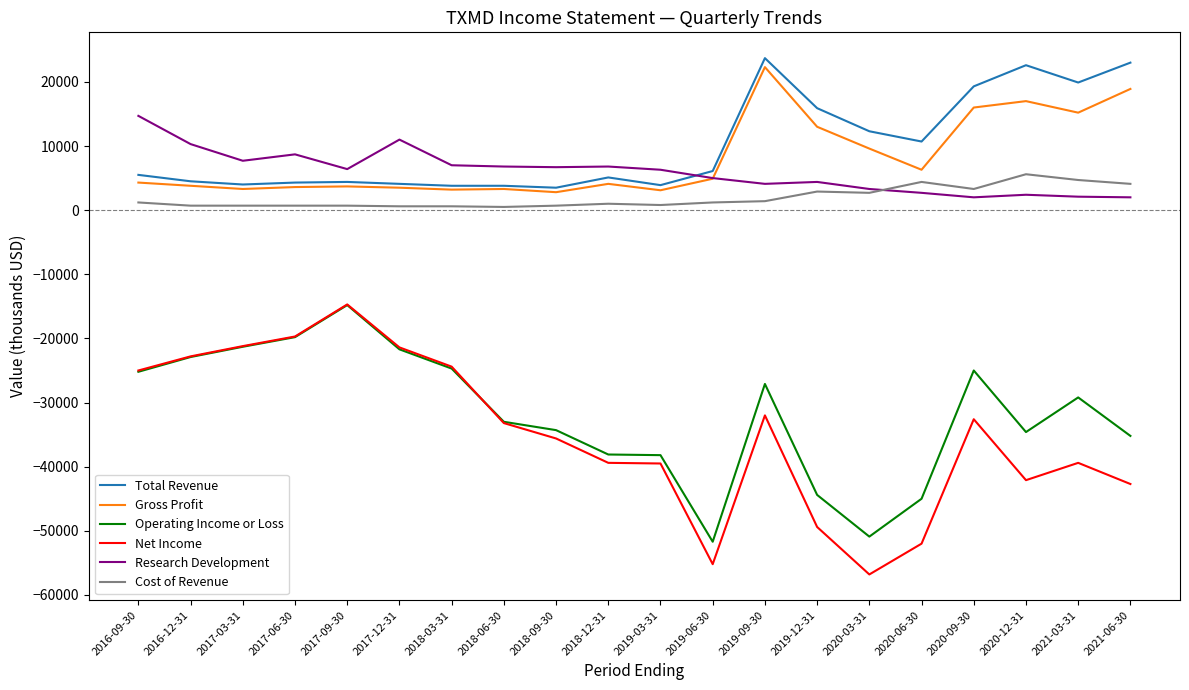

What is the sum of all Total Revenue values?

200400